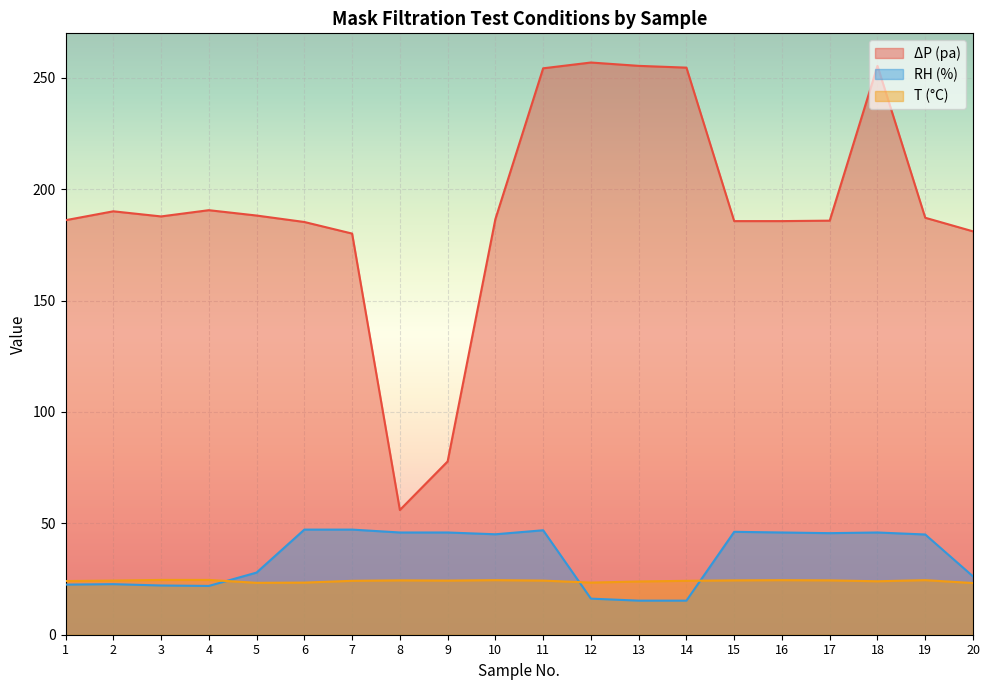

True or false: RH (%) and ΔP (pa) cross at least once.

False